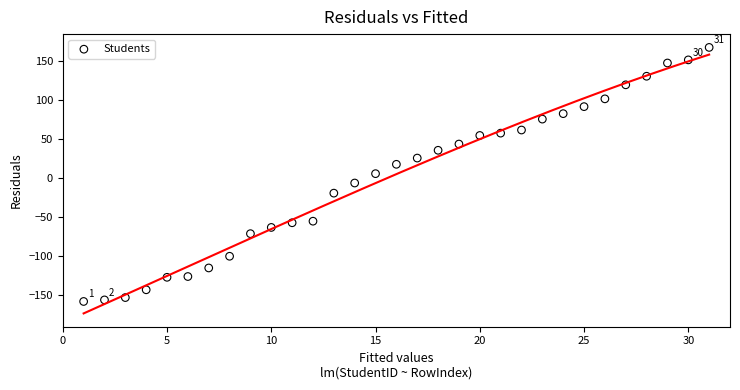

What is the range of Y values (max minus min)?

326.0